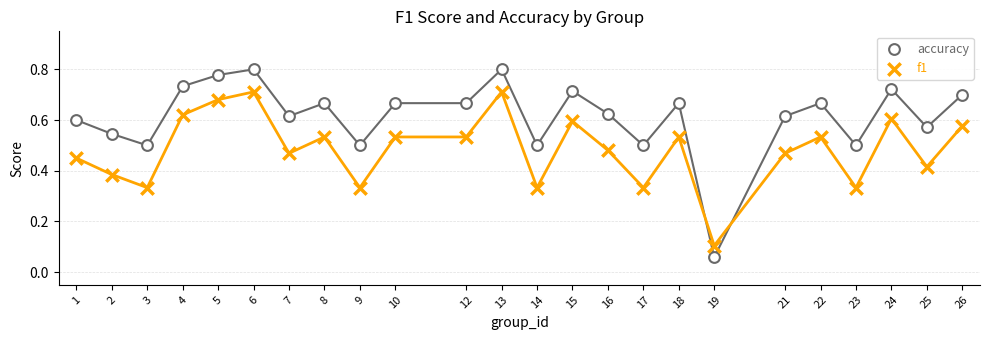

Which series has the largest Y range (max minus min)?

accuracy